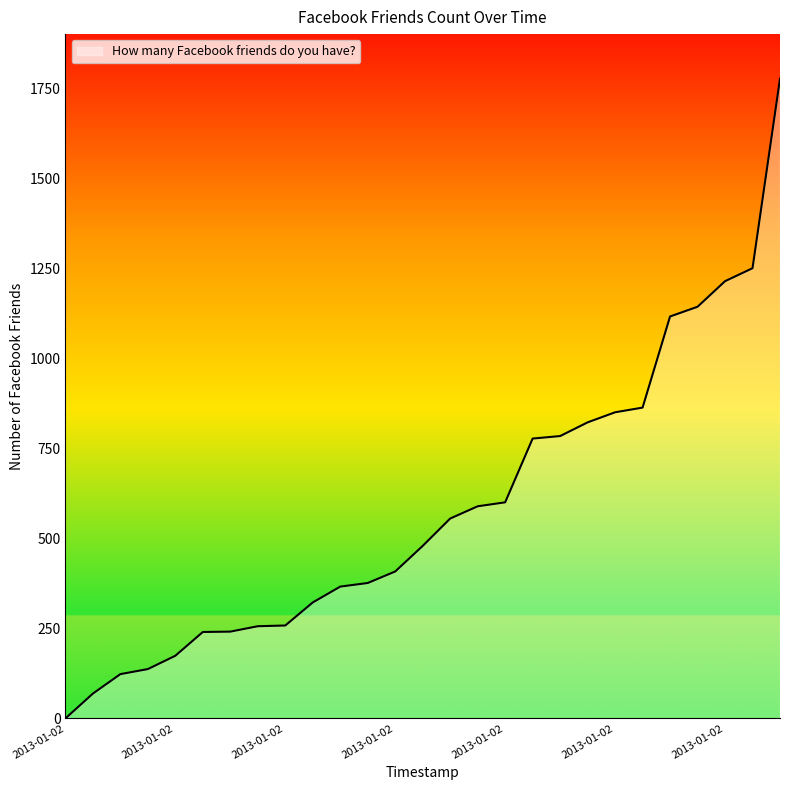

What is the difference between the maximum and minimum values?

1776